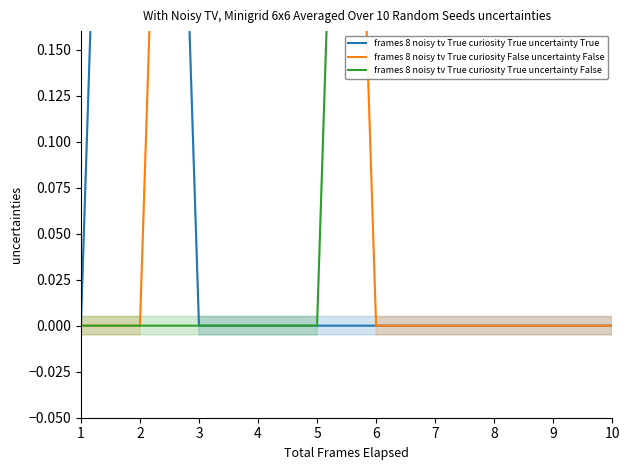

Rank the series by their maximum value, from highest to lowest.

frames 8 noisy tv True curiosity True uncertainty True, frames 8 noisy tv True curiosity False uncertainty False, frames 8 noisy tv True curiosity True uncertainty False